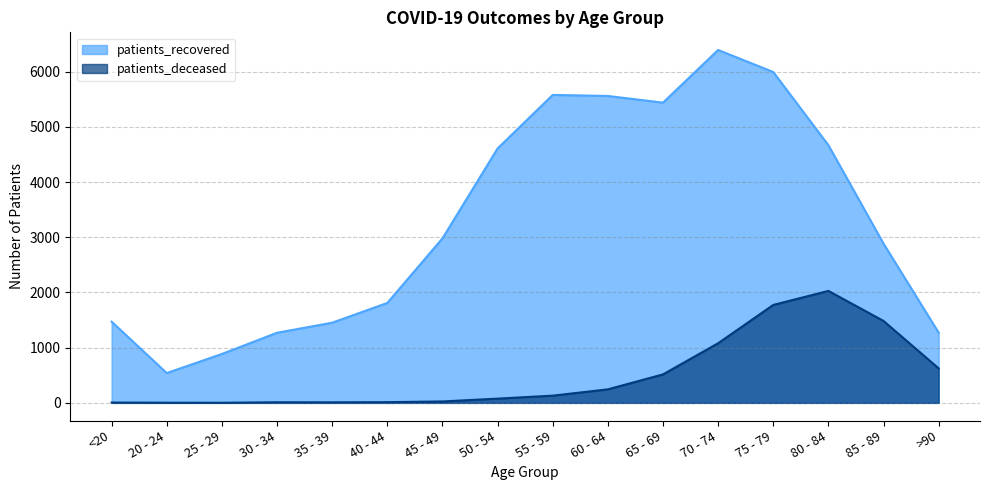

Which series has the largest range (max minus min)?

patients_recovered